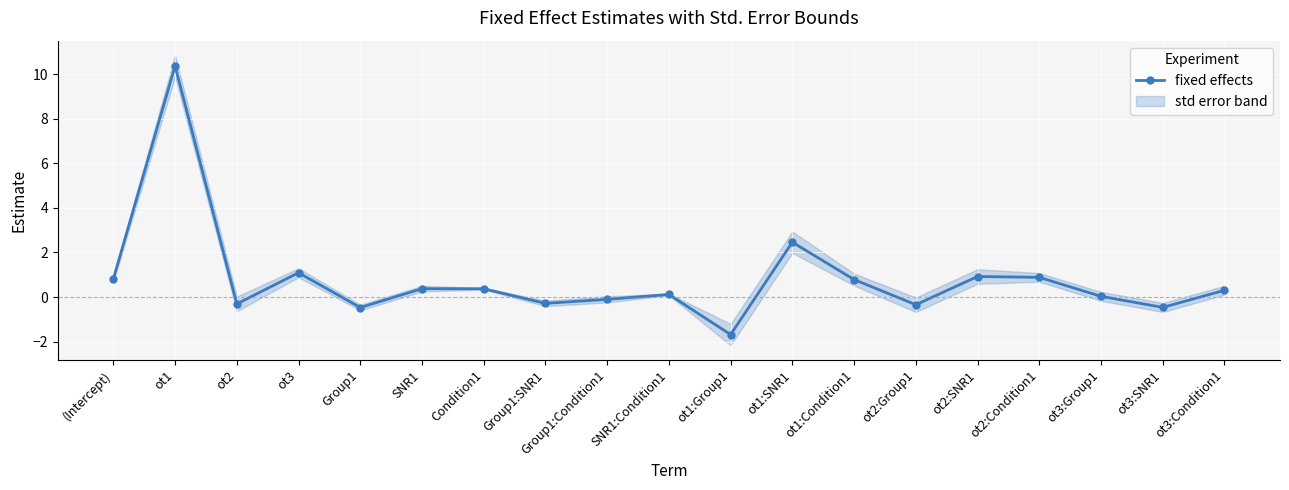

List the labels in order of value, smallest first.

ot1:Group1, Group1, ot3:SNR1, ot2:Group1, ot2, Group1:SNR1, Group1:Condition1, ot3:Group1, SNR1:Condition1, ot3:Condition1, Condition1, SNR1, ot1:Condition1, (Intercept), ot2:Condition1, ot2:SNR1, ot3, ot1:SNR1, ot1